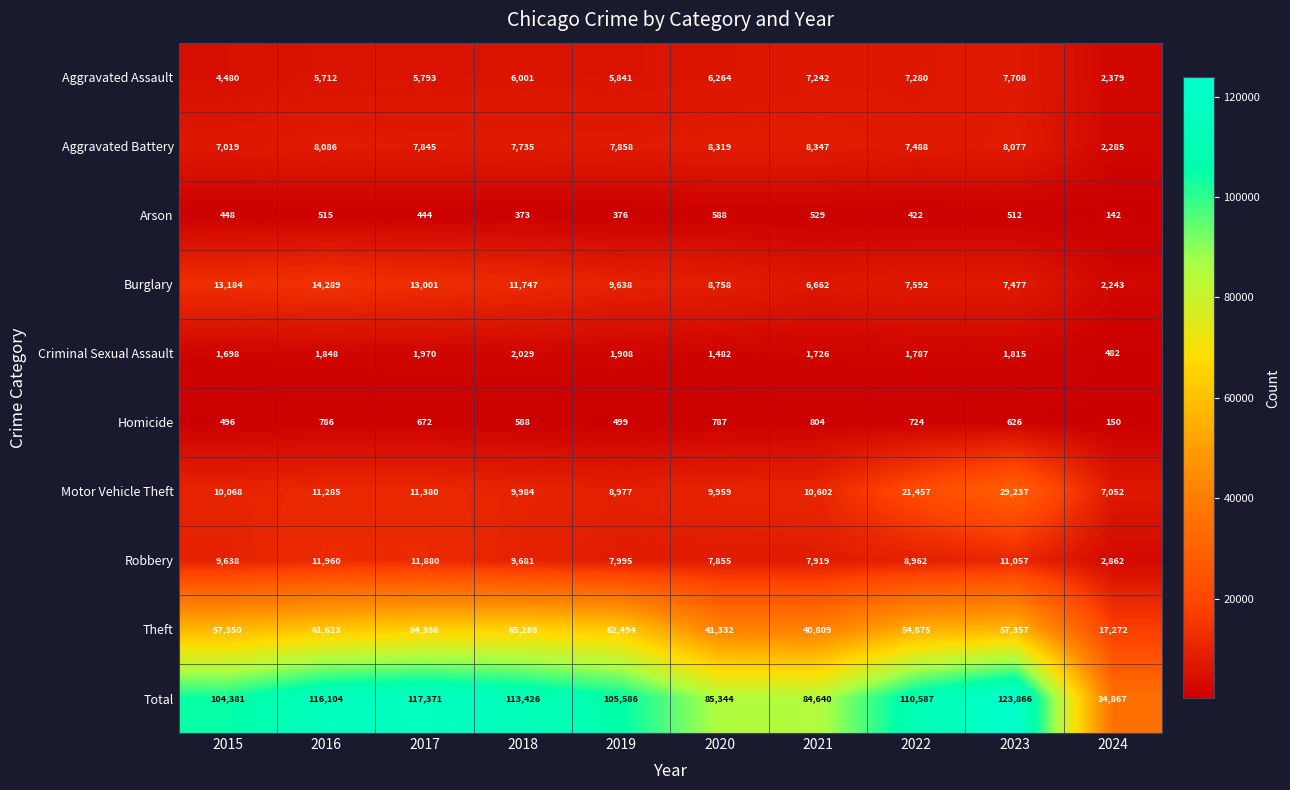

Which category has the lowest value across all series?

2024